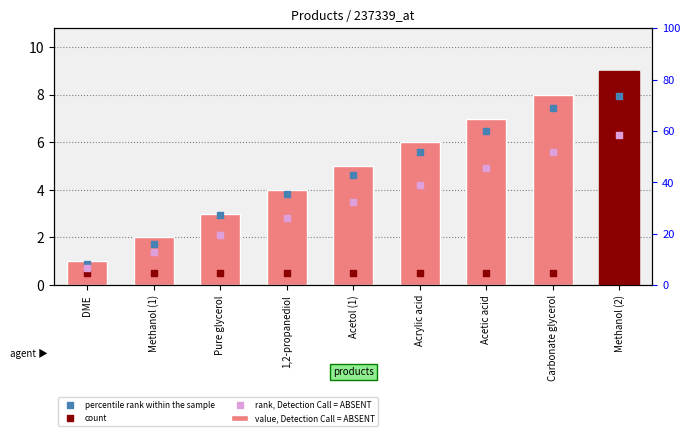

At how many categories does at least one series exceed 5?

4